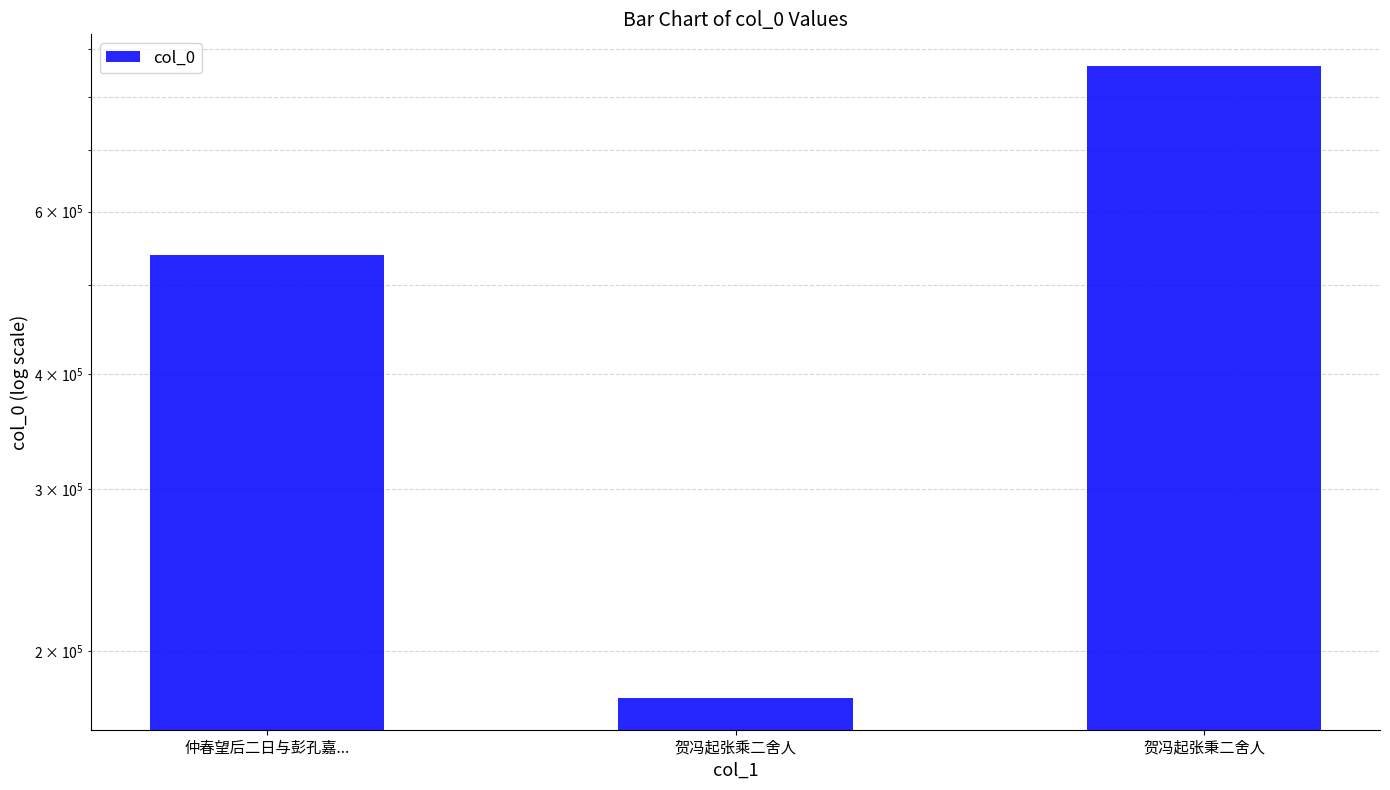

What is the smallest value displayed?

177811